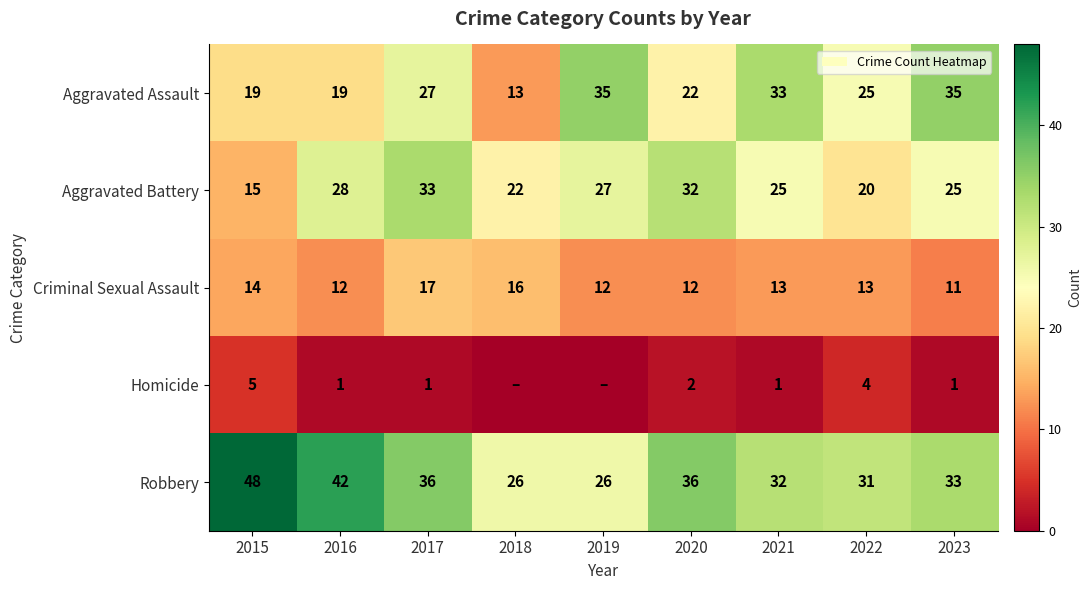

At which label does Robbery first exceed 33?

2015